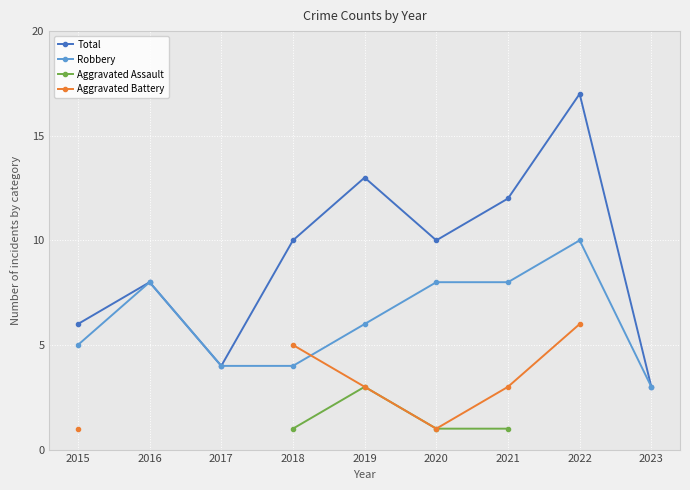

What is the highest value of the Aggravated Battery series?

6.0